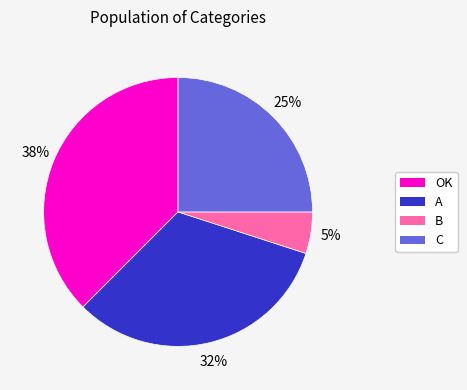

Does A account for over 50% of the chart?

No